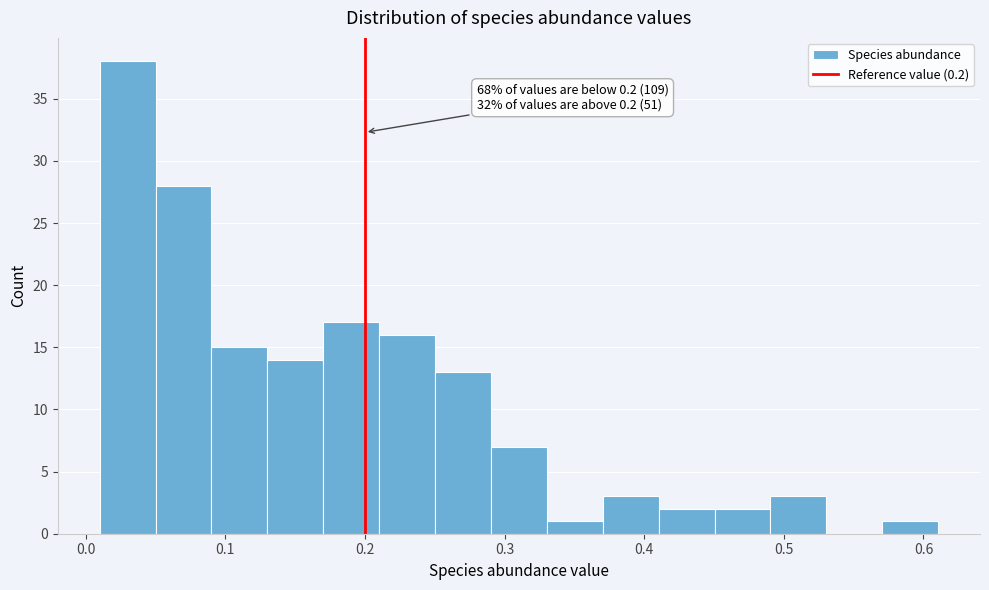

Which range on the x-axis has the tallest bar?

0.01 to 0.05